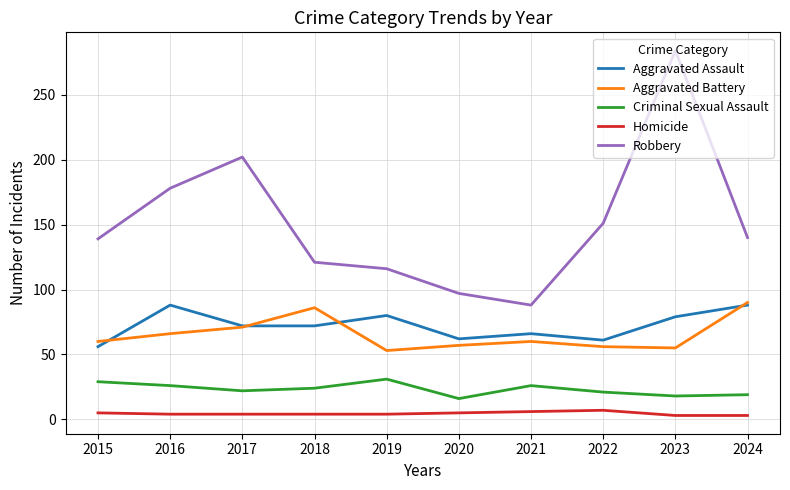

How many values in the Aggravated Battery series are below 60?

4